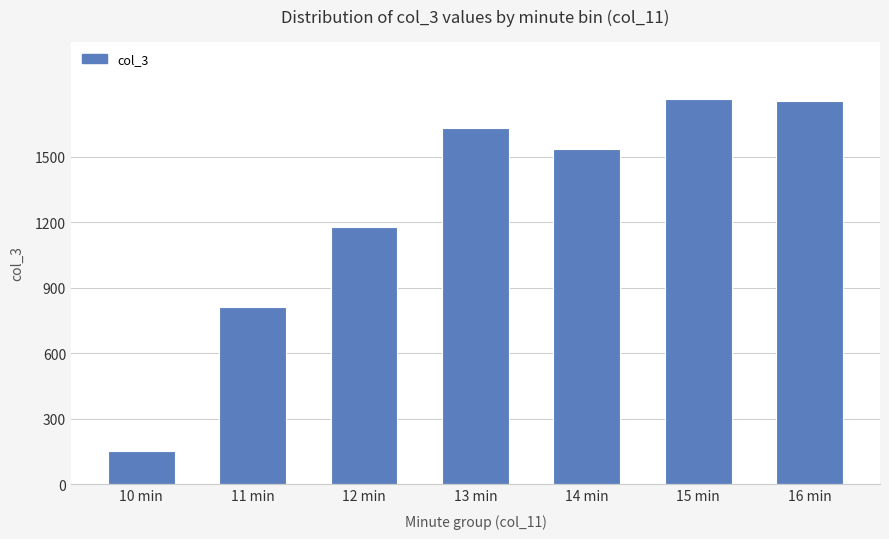

What is the greatest value displayed?

1762